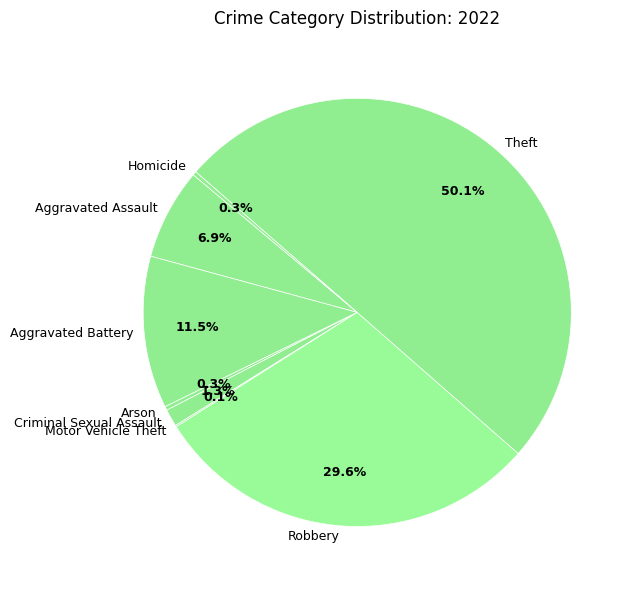

Which category accounts for the majority?

Theft